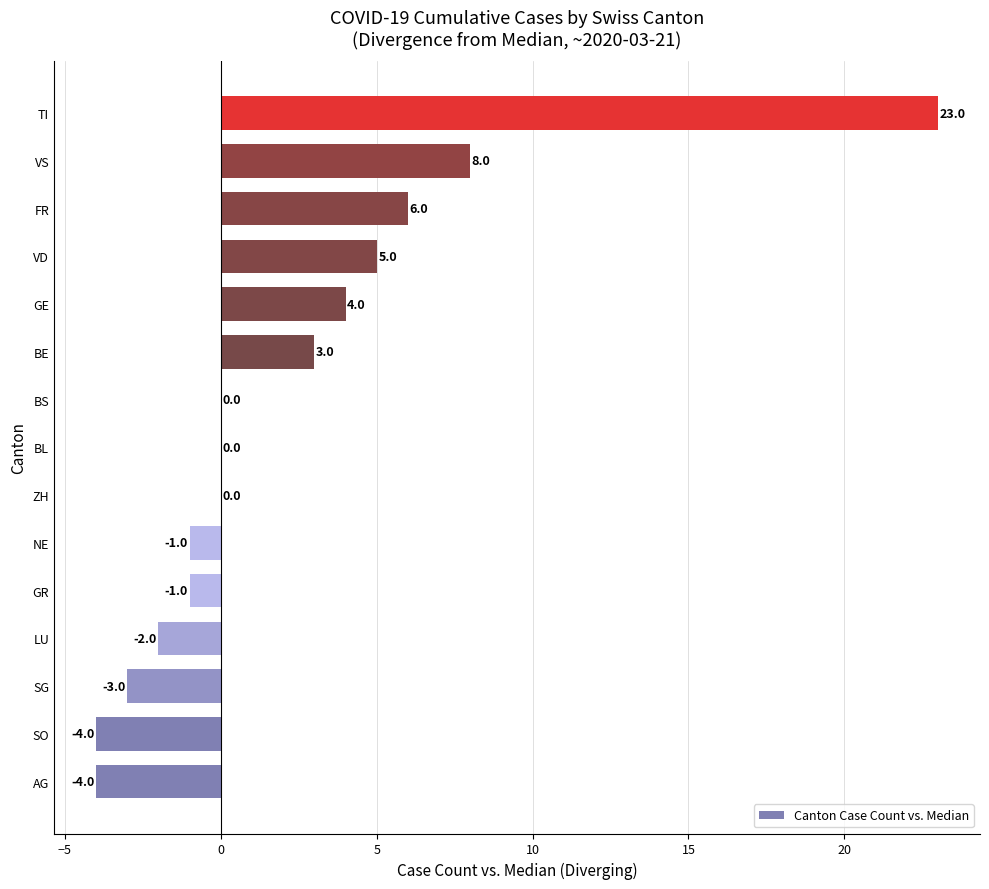

Count the number of data series in this chart.

1